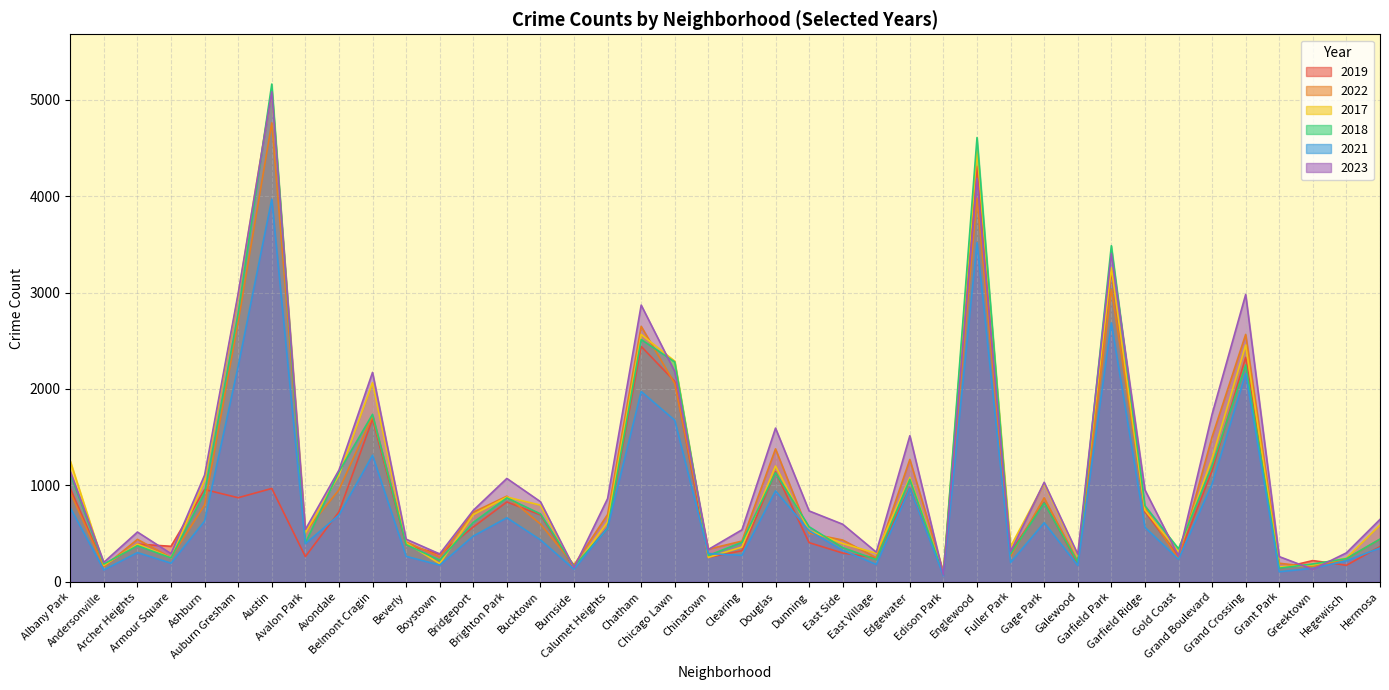

The value of 2017 at Calumet Heights is 273. True or false?

False